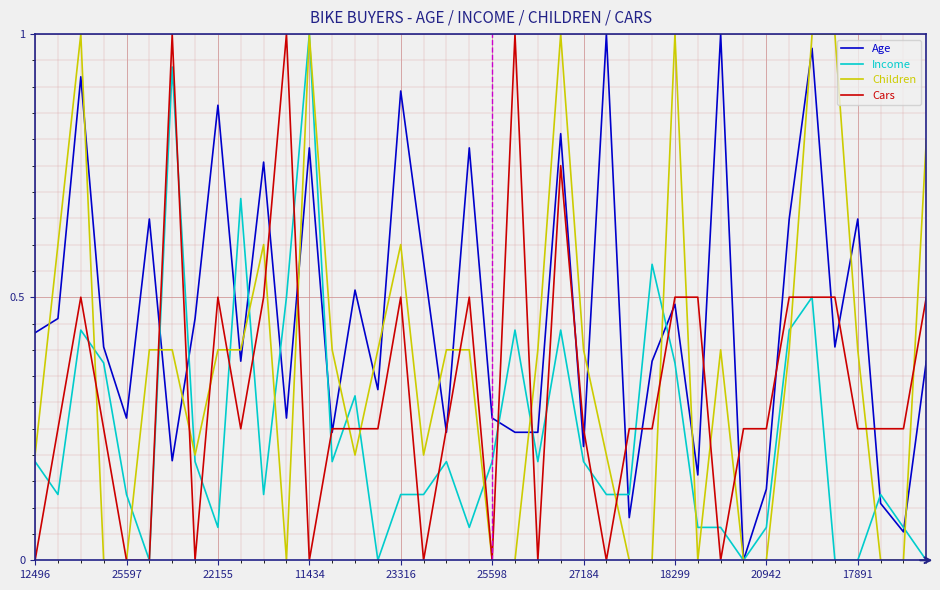

Which series has the largest total across all categories?

Age